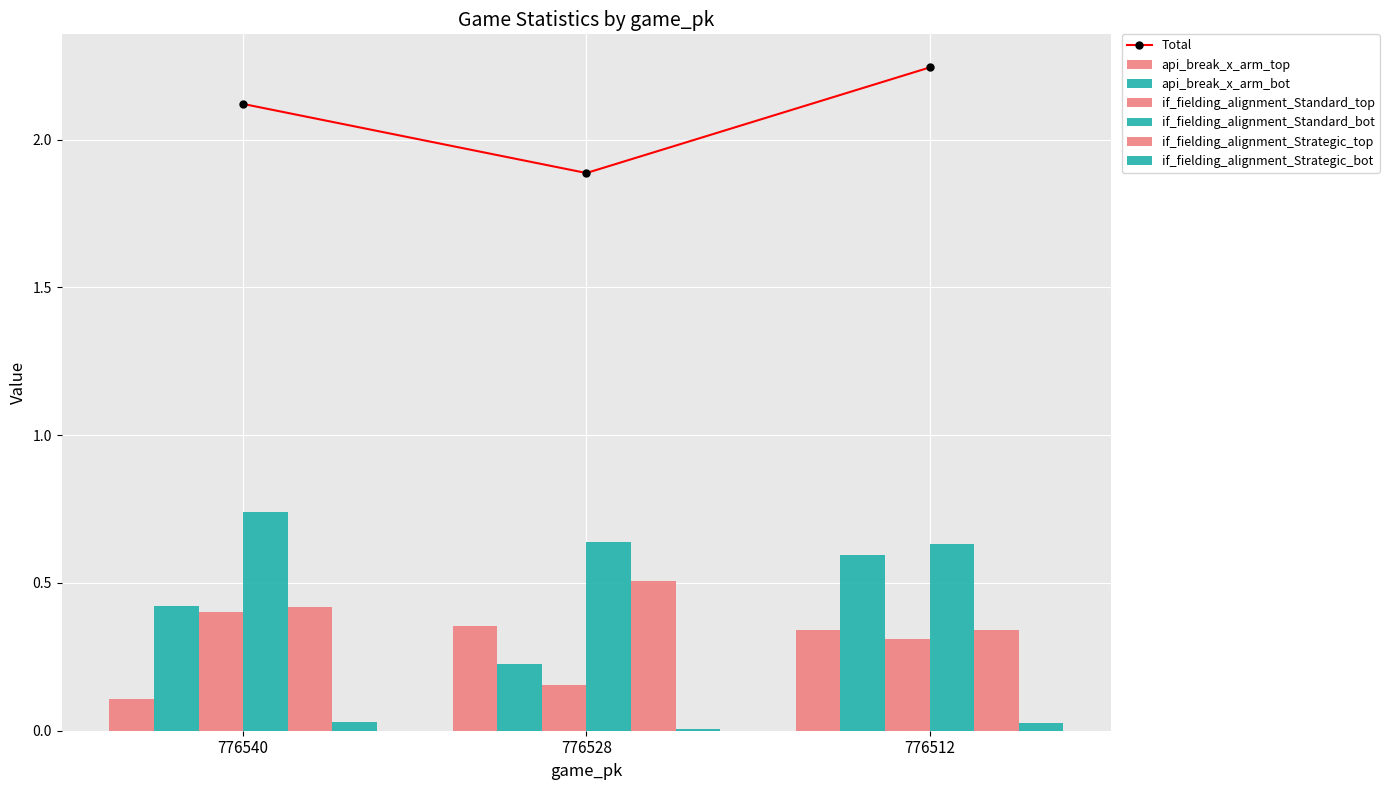

Which category has the highest value in the if_fielding_alignment_Standard_bot series?

776540